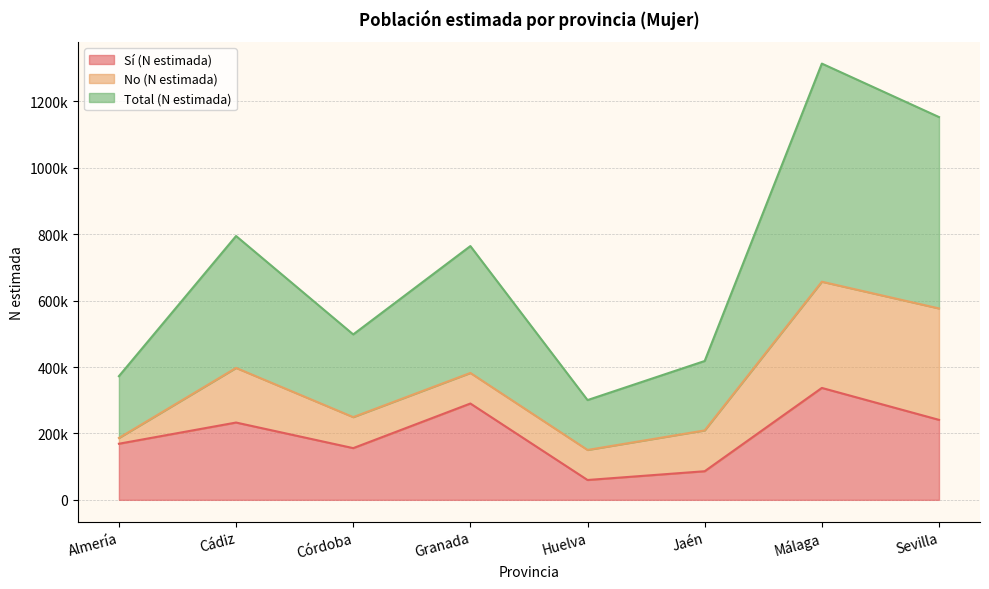

What is the sum of all Sí (N estimada) values?

1571290